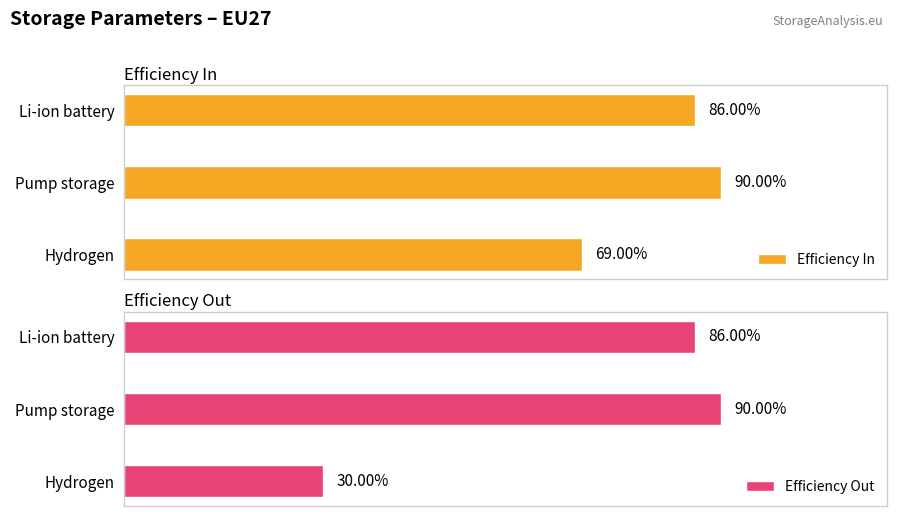

Which series has the widest spread of values?

Efficiency Out